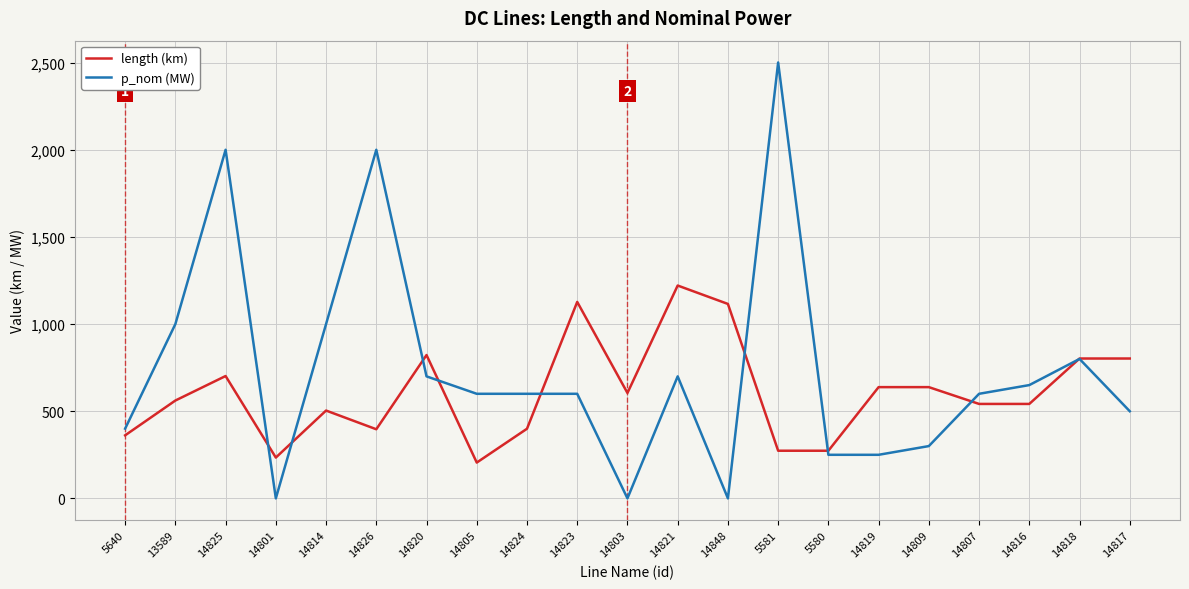

Is the value of p_nom (MW) at 5581 greater than the value of length (km) at 14803?

Yes